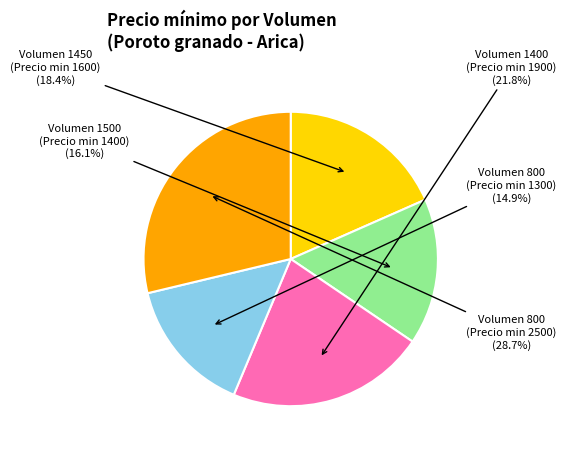

To the nearest percent, what is the difference between the largest and smallest slice percentages?

14%